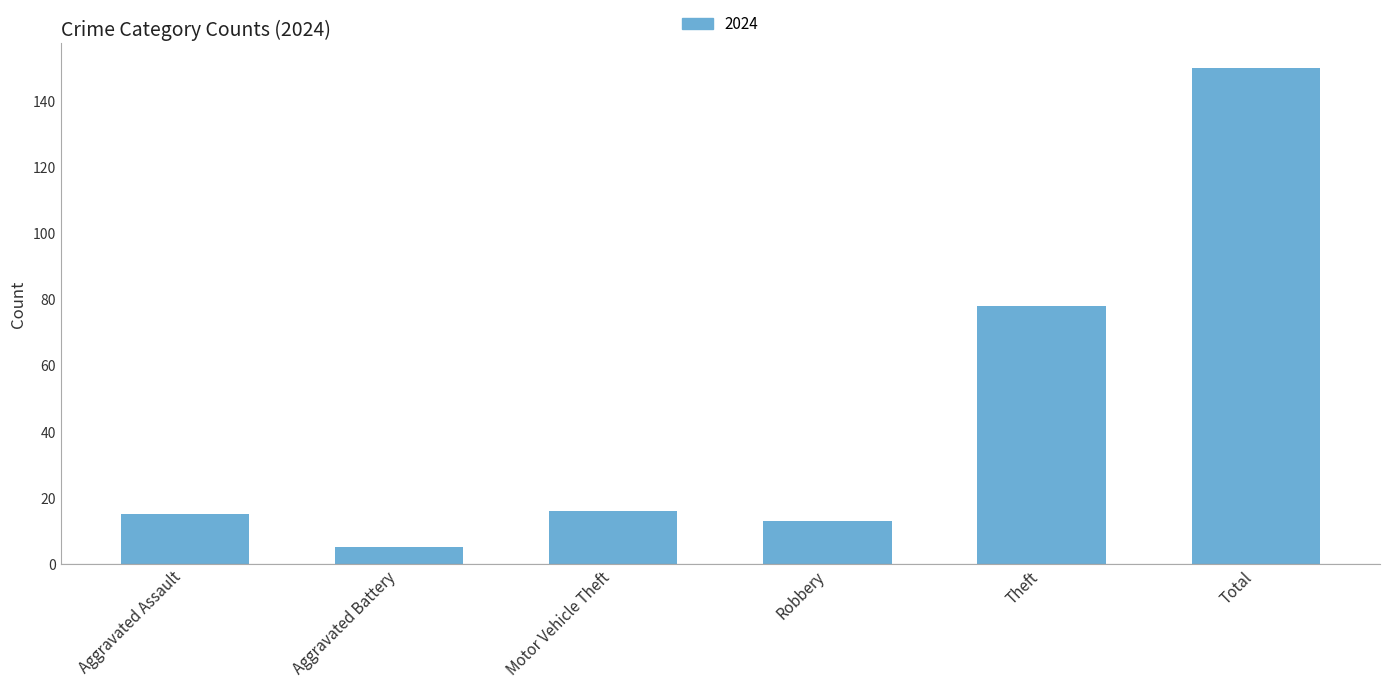

Reading left to right, list all the values displayed in this chart.

15	5	16	13	78	150